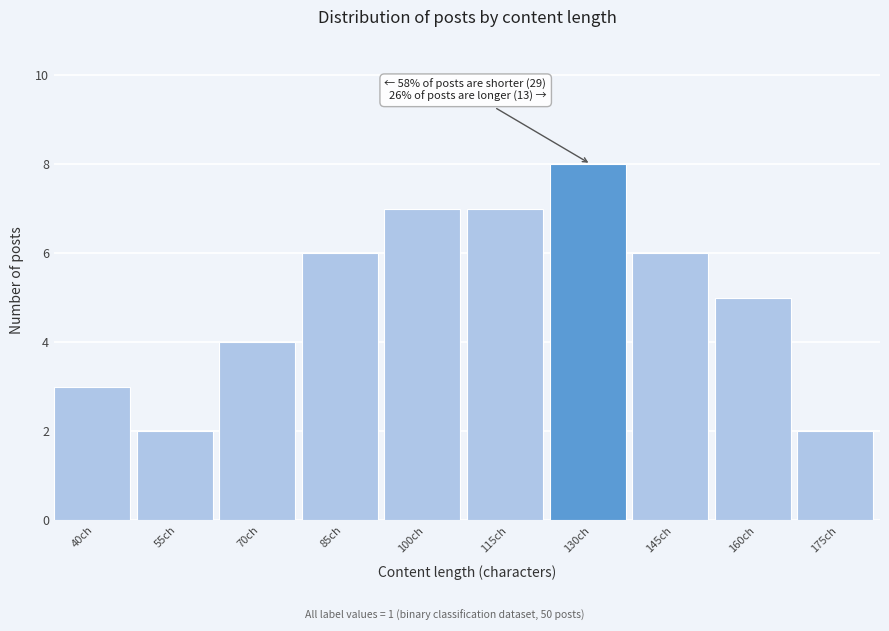

Reading left to right, list all the values displayed in this chart.

40ch=3	55ch=2	70ch=4	85ch=6	100ch=7	115ch=7	130ch=8	145ch=6	160ch=5	175ch=2